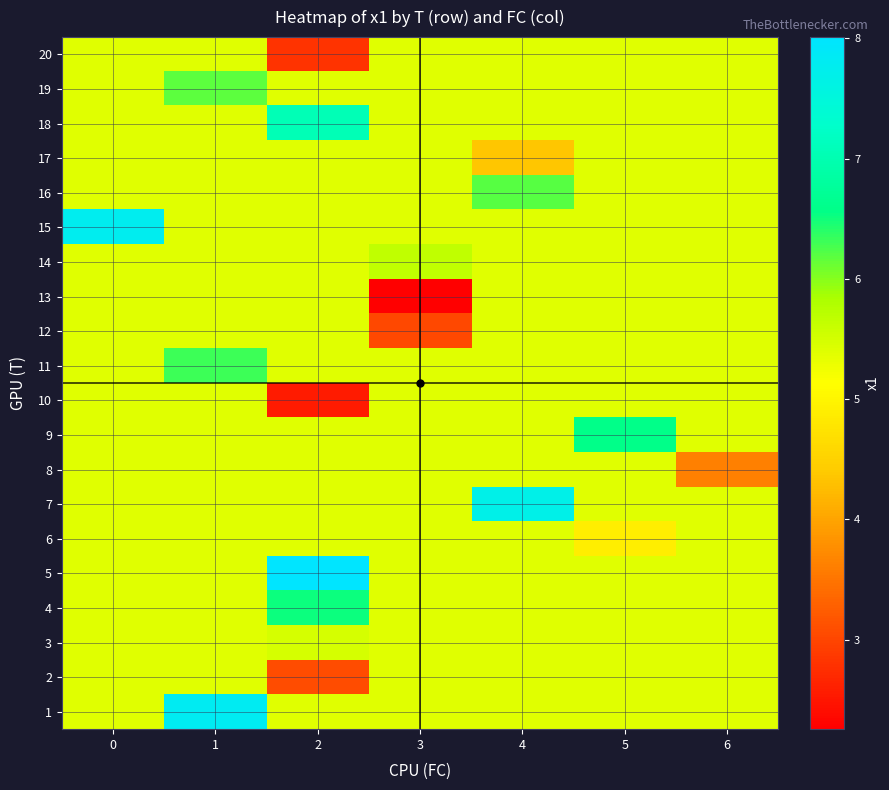

What is the smallest value displayed?

2.3